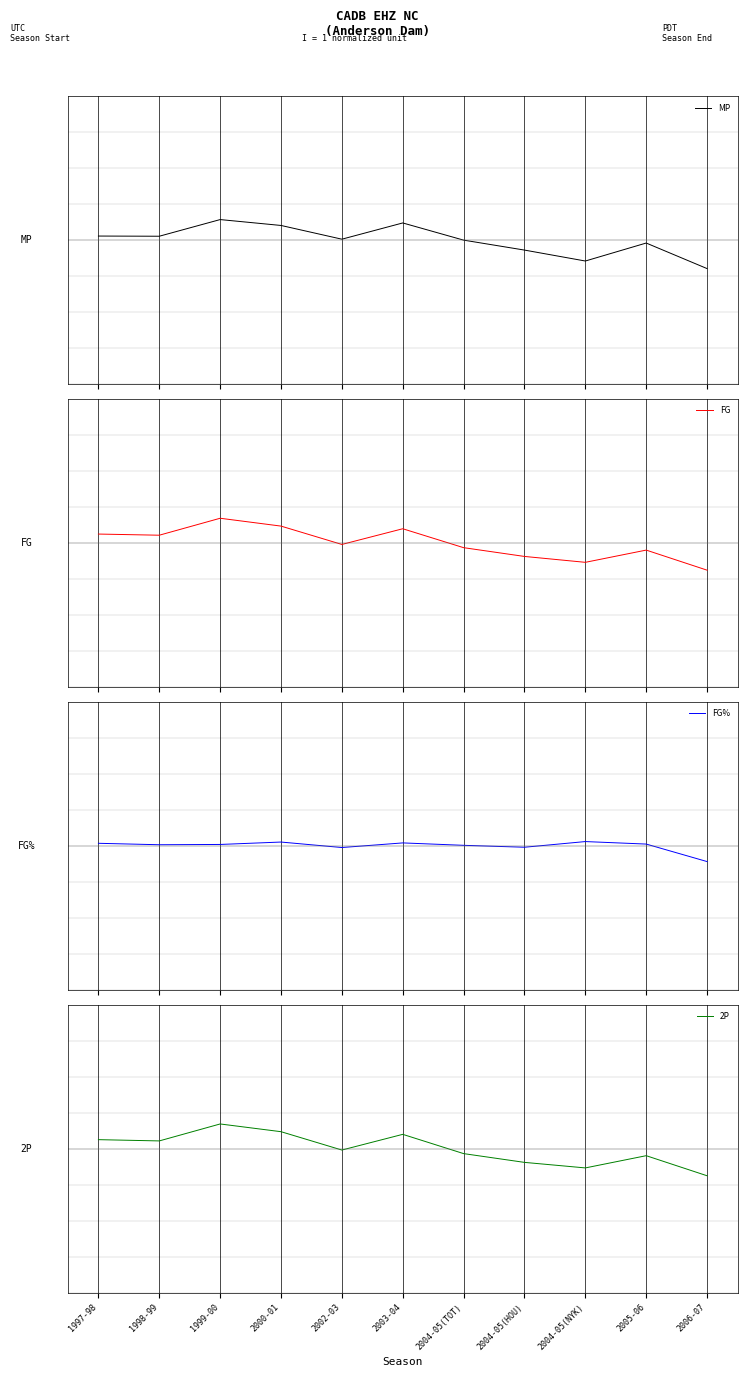

The value of 2P at 2004-05(NYK) is -0.2. True or false?

False